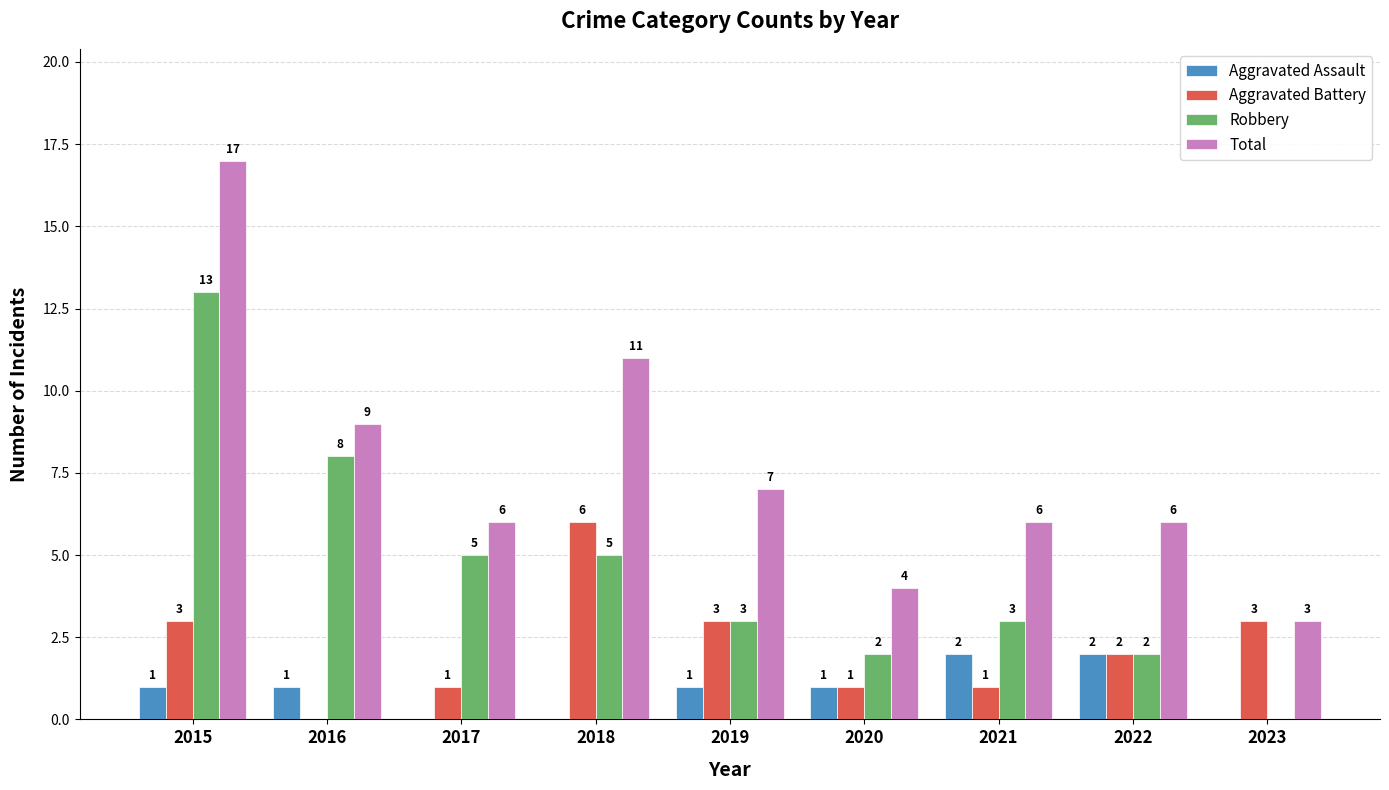

What is the sum of all Aggravated Battery values?

20